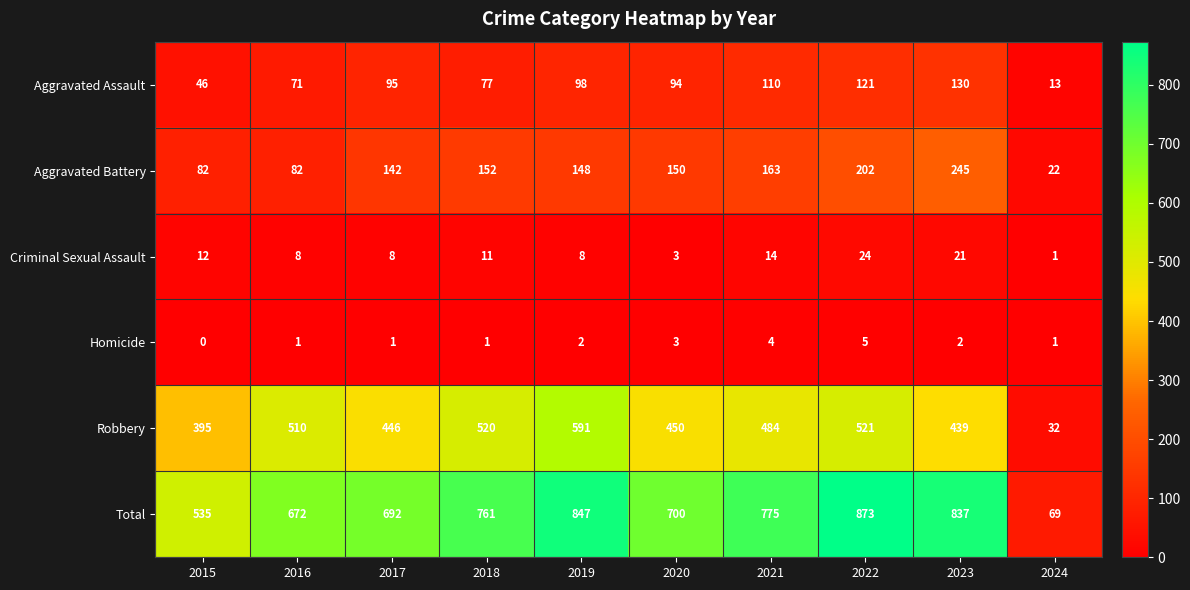

How many data points in Robbery are less than 484?

5